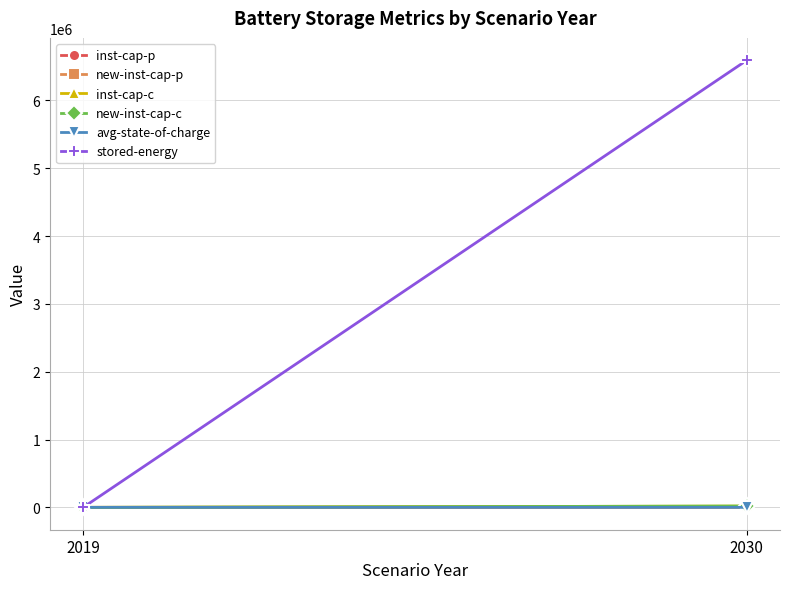

Which series has the widest spread of values?

stored-energy